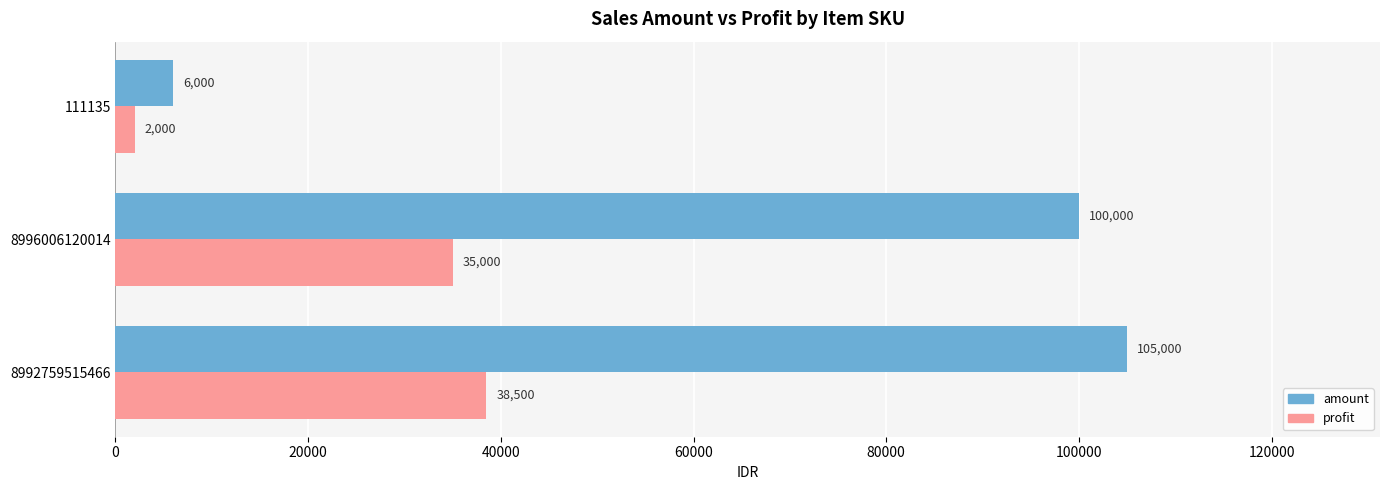

Is it true that profit equals 62668 at 8992759515466?

False